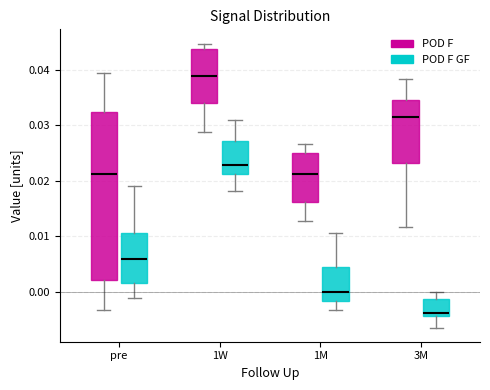

Which box's median line is the highest?

1W (POD F)